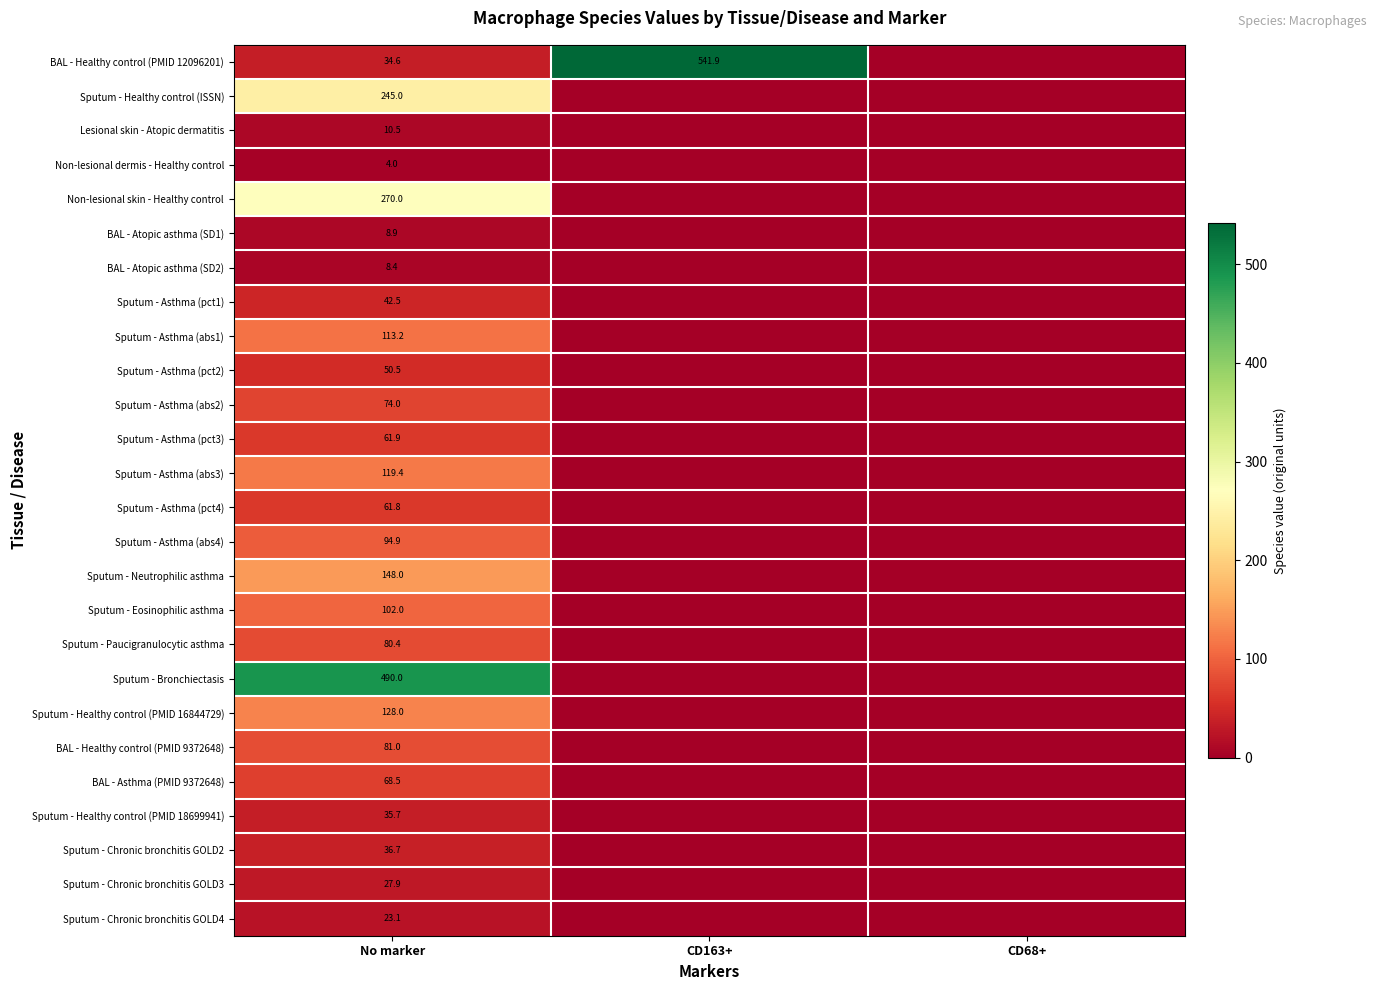

At how many categories does at least one series exceed 367?

2